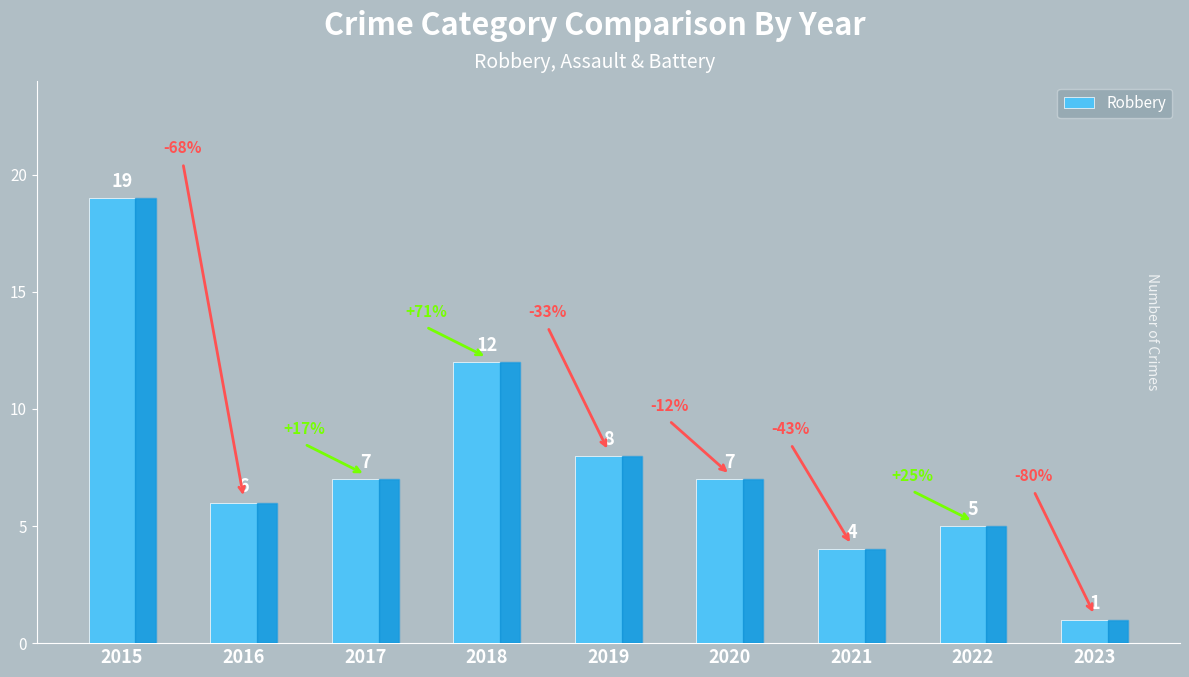

Reading left to right, transcribe all the data shown in this chart.

19	6	7	12	8	7	4	5	1